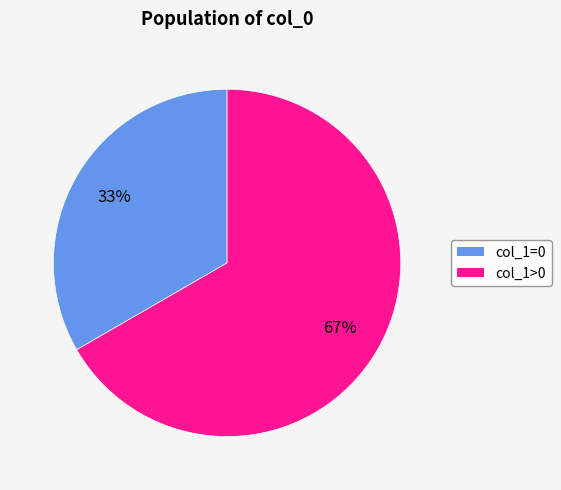

To the nearest percent, what portion does col_1>0 represent?

67%